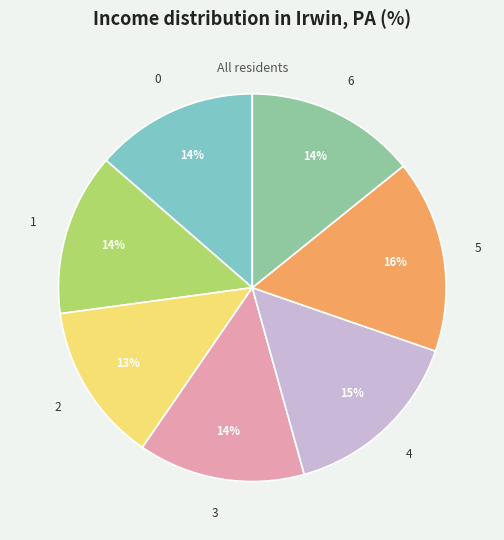

Does 2 represent more than half of the total?

No